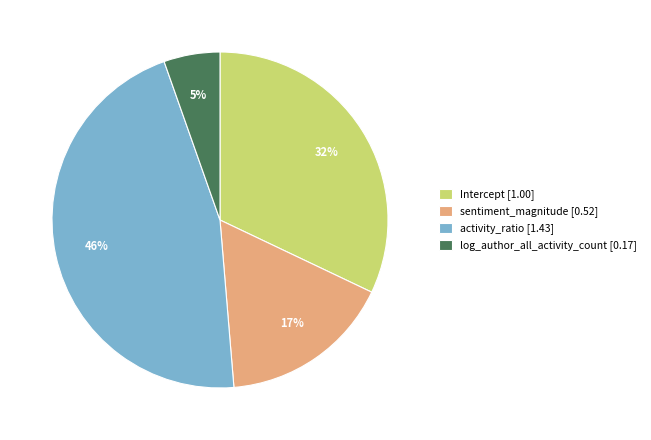

Is the sum of activity_ratio and log_author_all_activity_count greater than half?

Yes